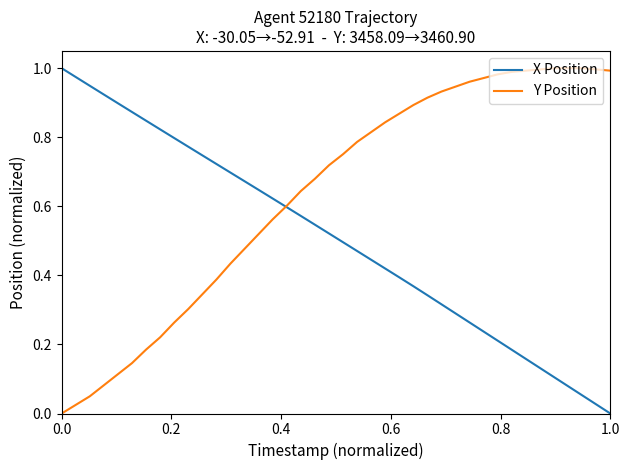

How many series are shown in this chart?

2